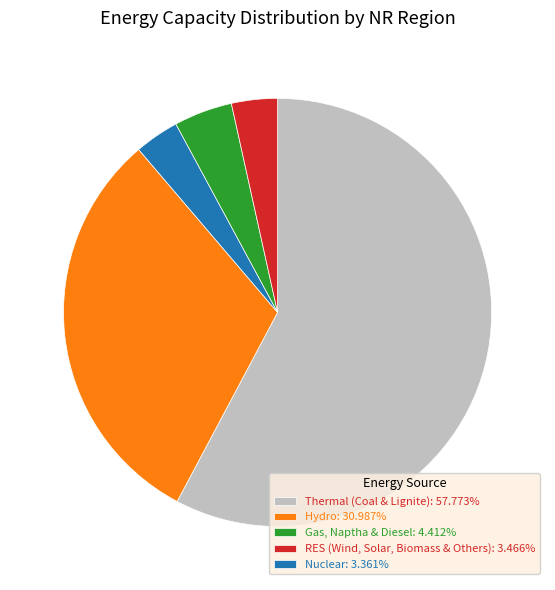

Approximately how many times larger is the value at Gas, Naptha & Diesel: 4.412% compared to RES (Wind, Solar, Biomass & Others): 3.466%?

0.8